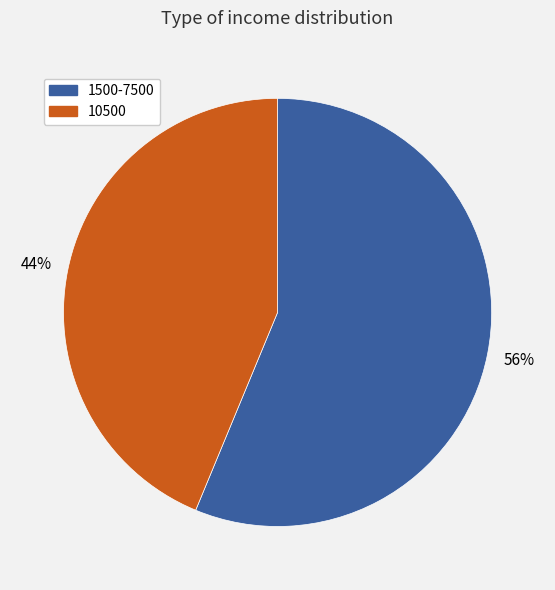

To the nearest percent, what is the average slice percentage?

50%